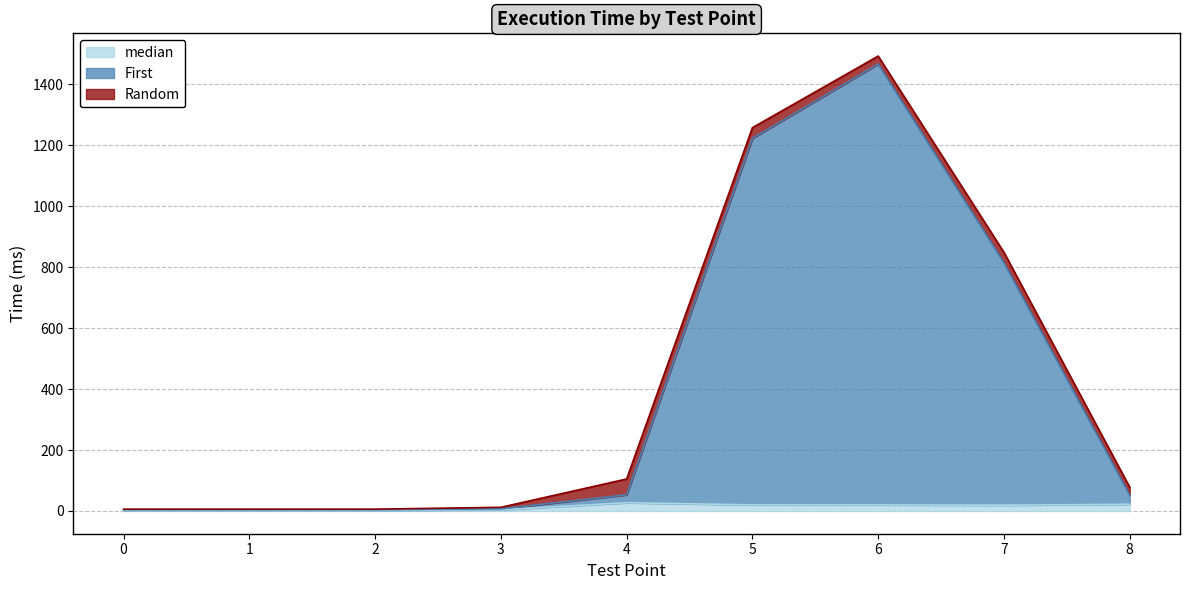

What is the maximum value shown in the chart?

1467